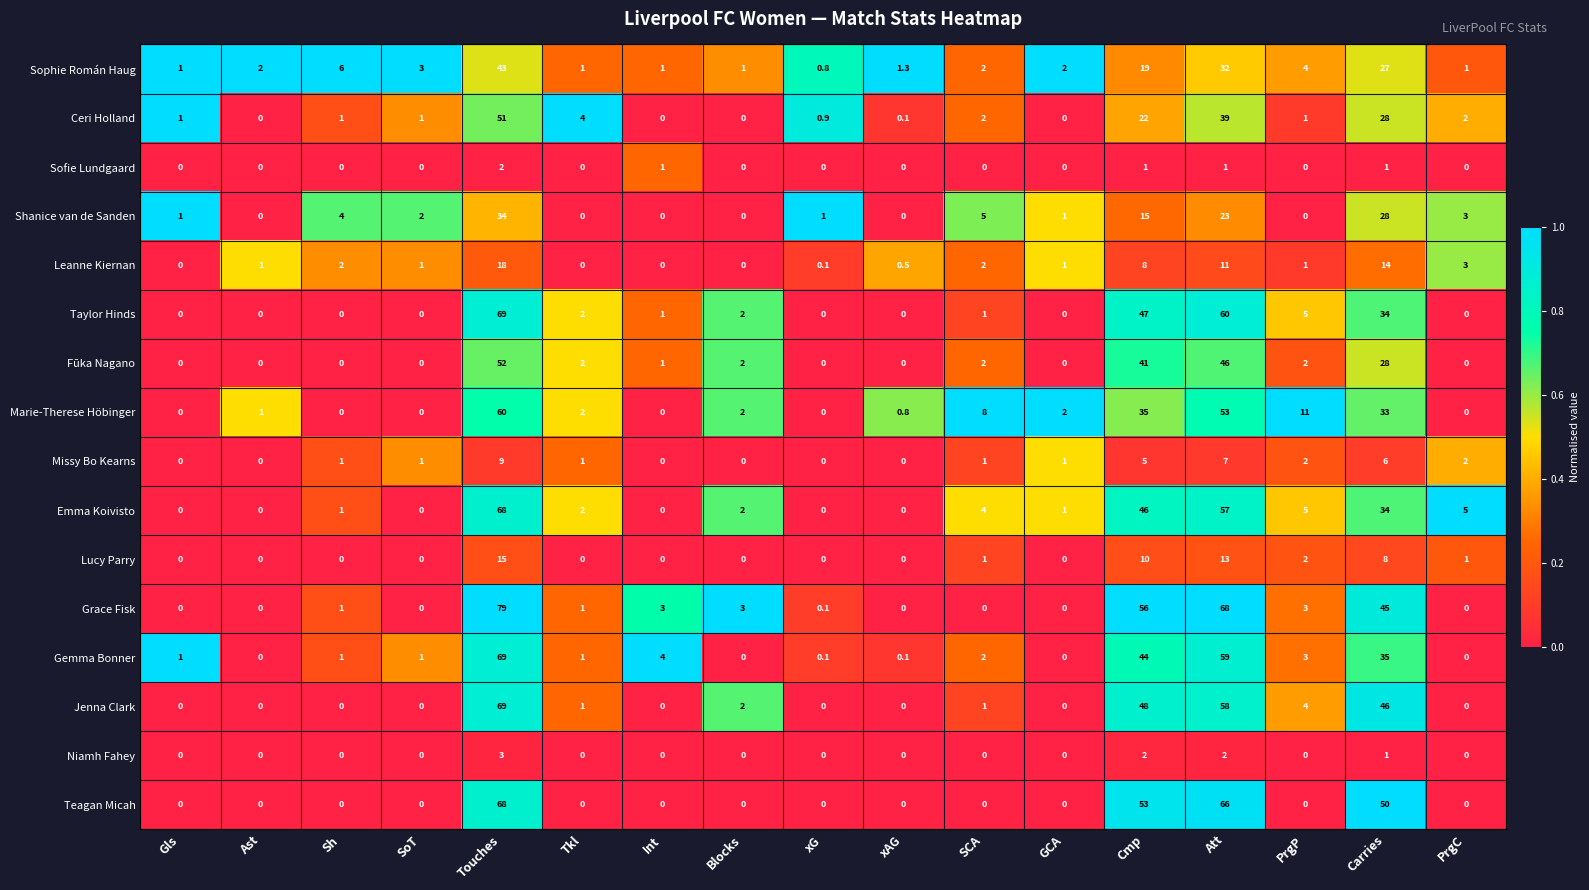

The value of Sofie Lundgaard at SCA is 0.0. True or false?

True